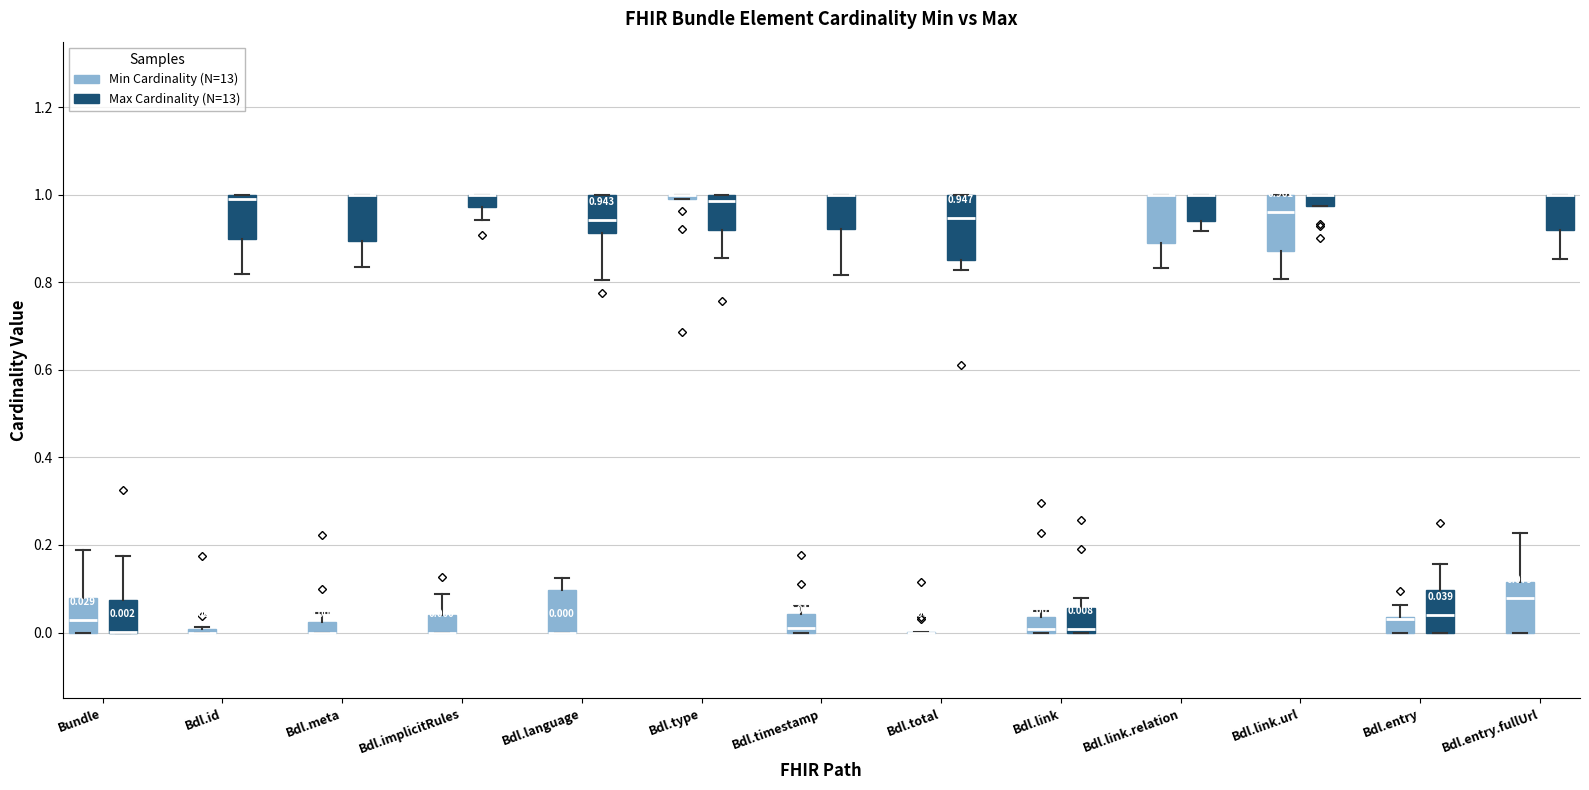

Comparing the boxes themselves (not the whiskers), which one is the tallest?

Bdl.total (Max Cardinality (N=13))